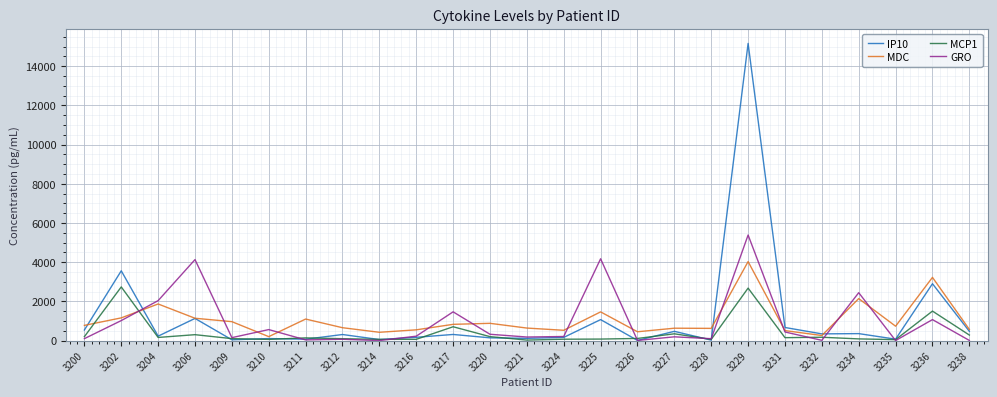

What is the minimum value for MDC?

200.9